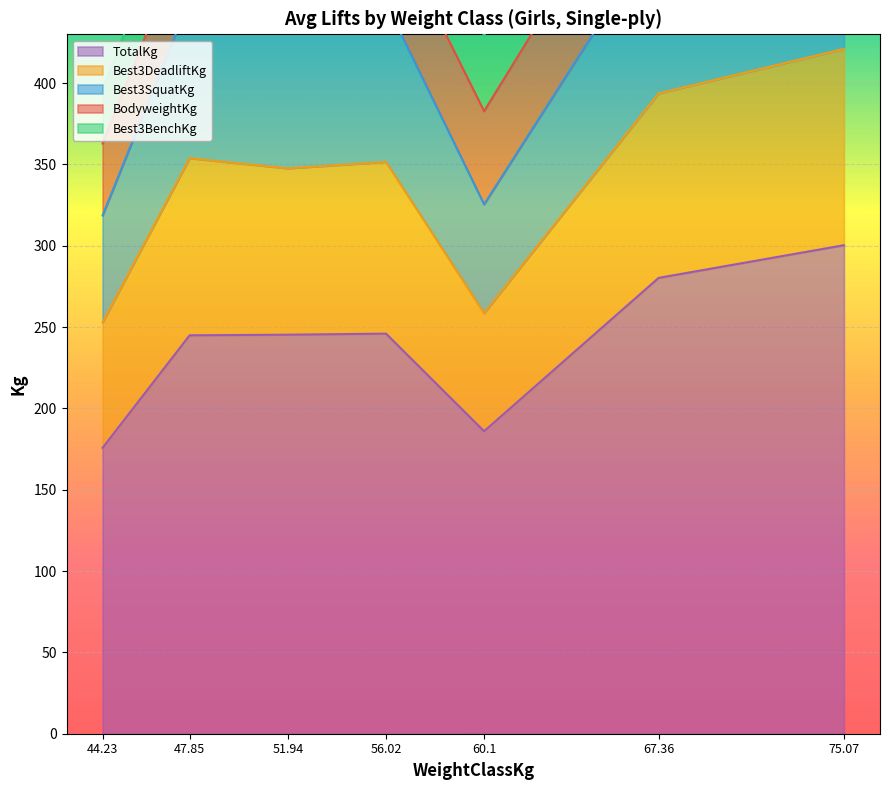

What is the sum of the Best3DeadliftKg values at 60.1 and 56.02?

199.6